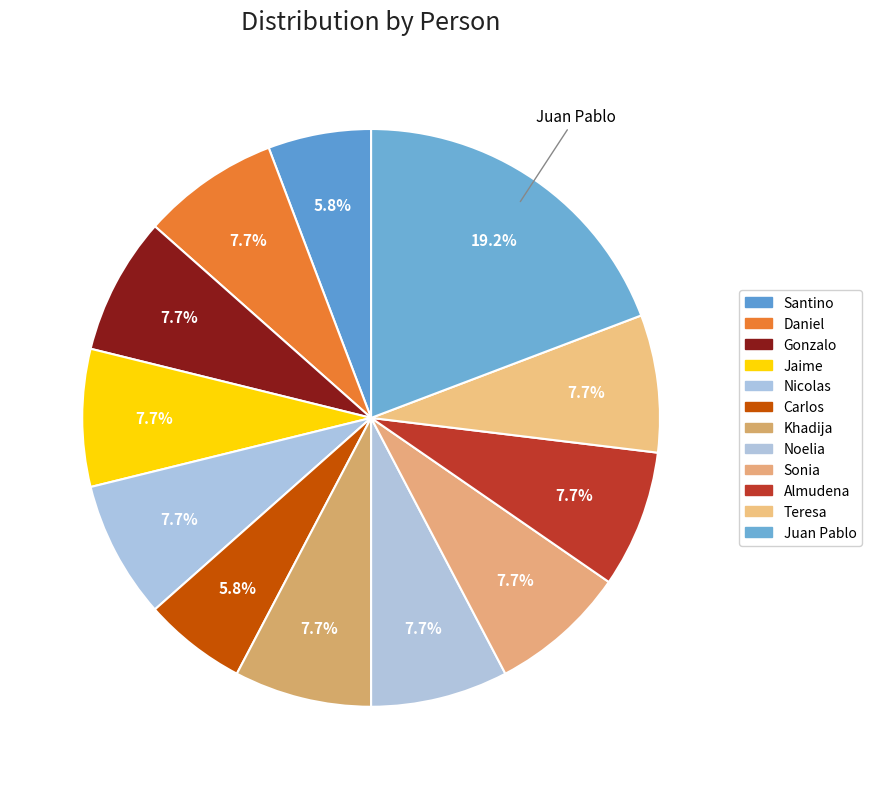

What is the change in value from Daniel to Juan Pablo?

+6